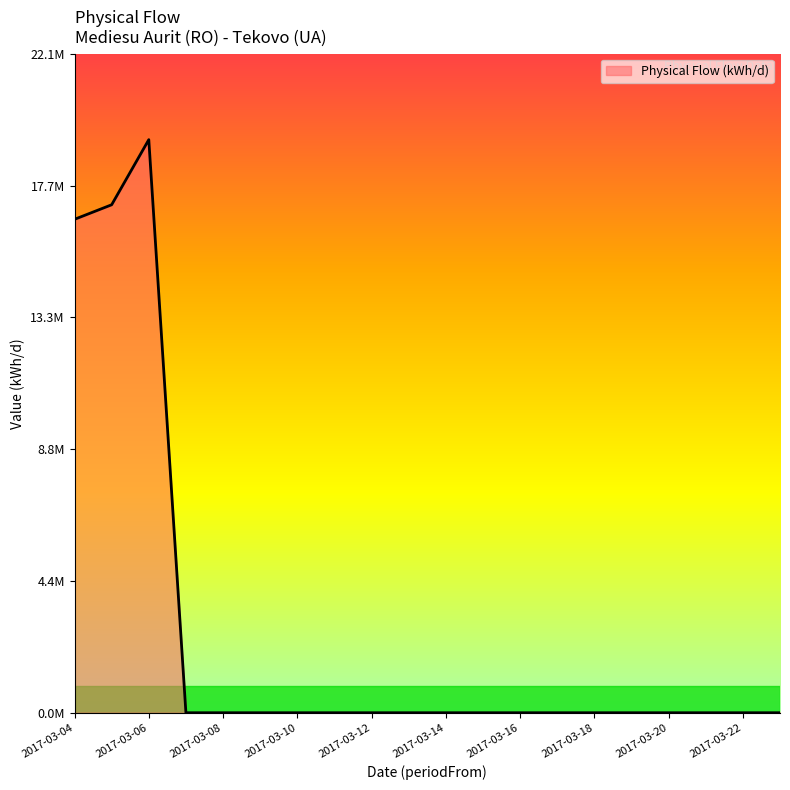

How many points are higher than both their immediate neighbors (excluding endpoints)?

1